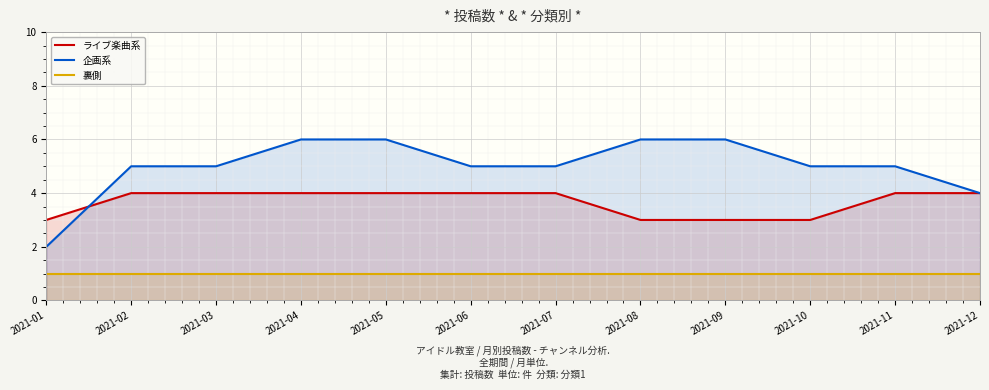

Between 2021-08 and 2021-11, which series saw the biggest shift?

ライブ楽曲系